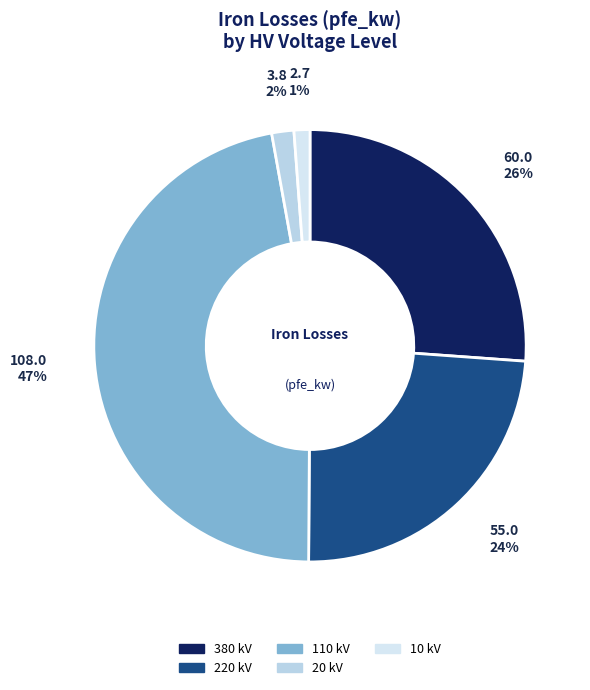

How many segments does this pie chart have?

5